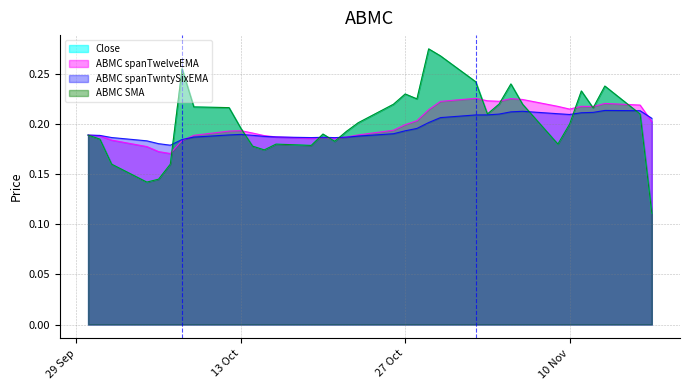

What is the value of the ABMC spanTwelveEMA point at the 15th from the left?

0.2